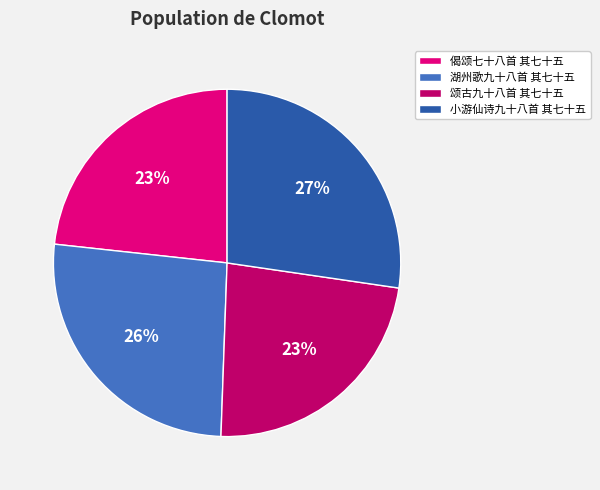

Does any single category account for the majority?

No